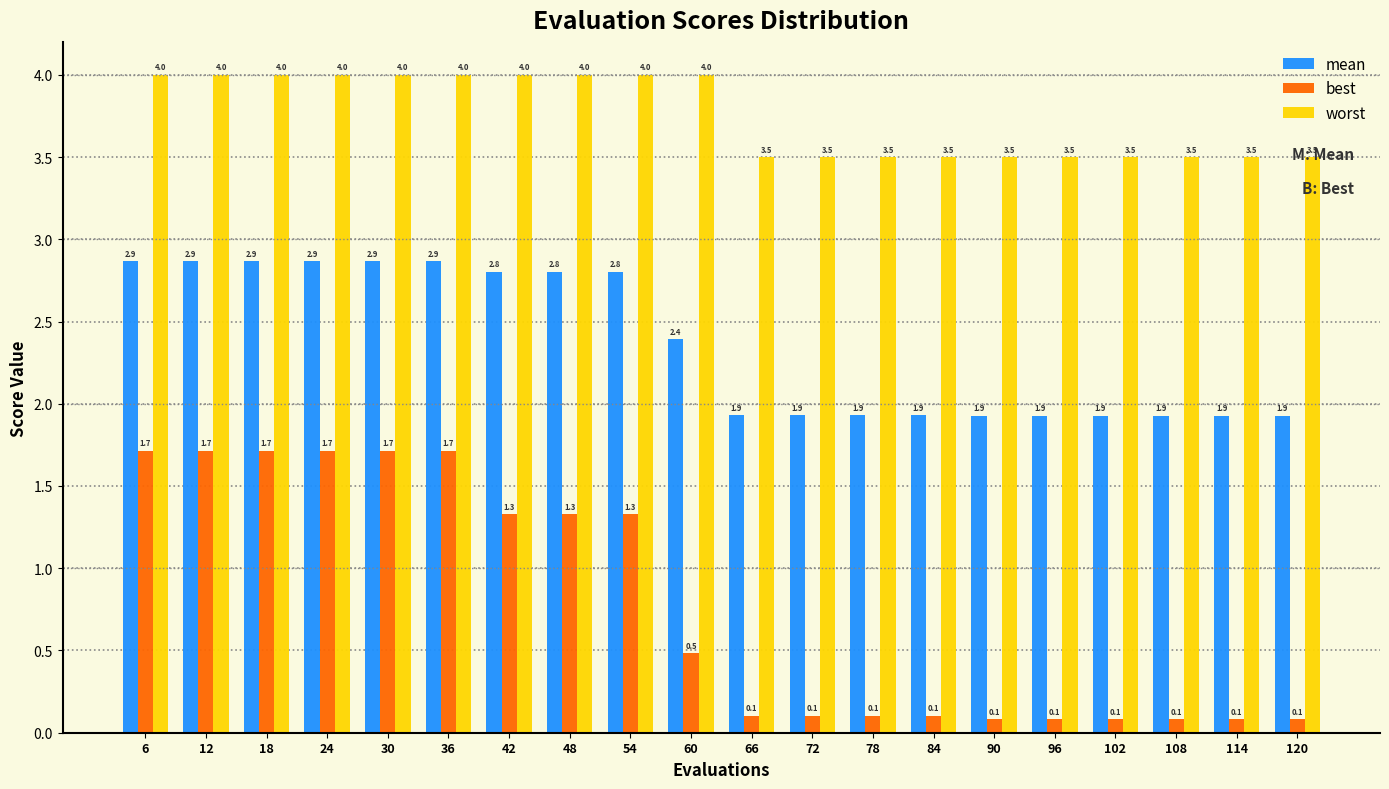

Rank the series at 42 from highest to lowest value.

worst, mean, best